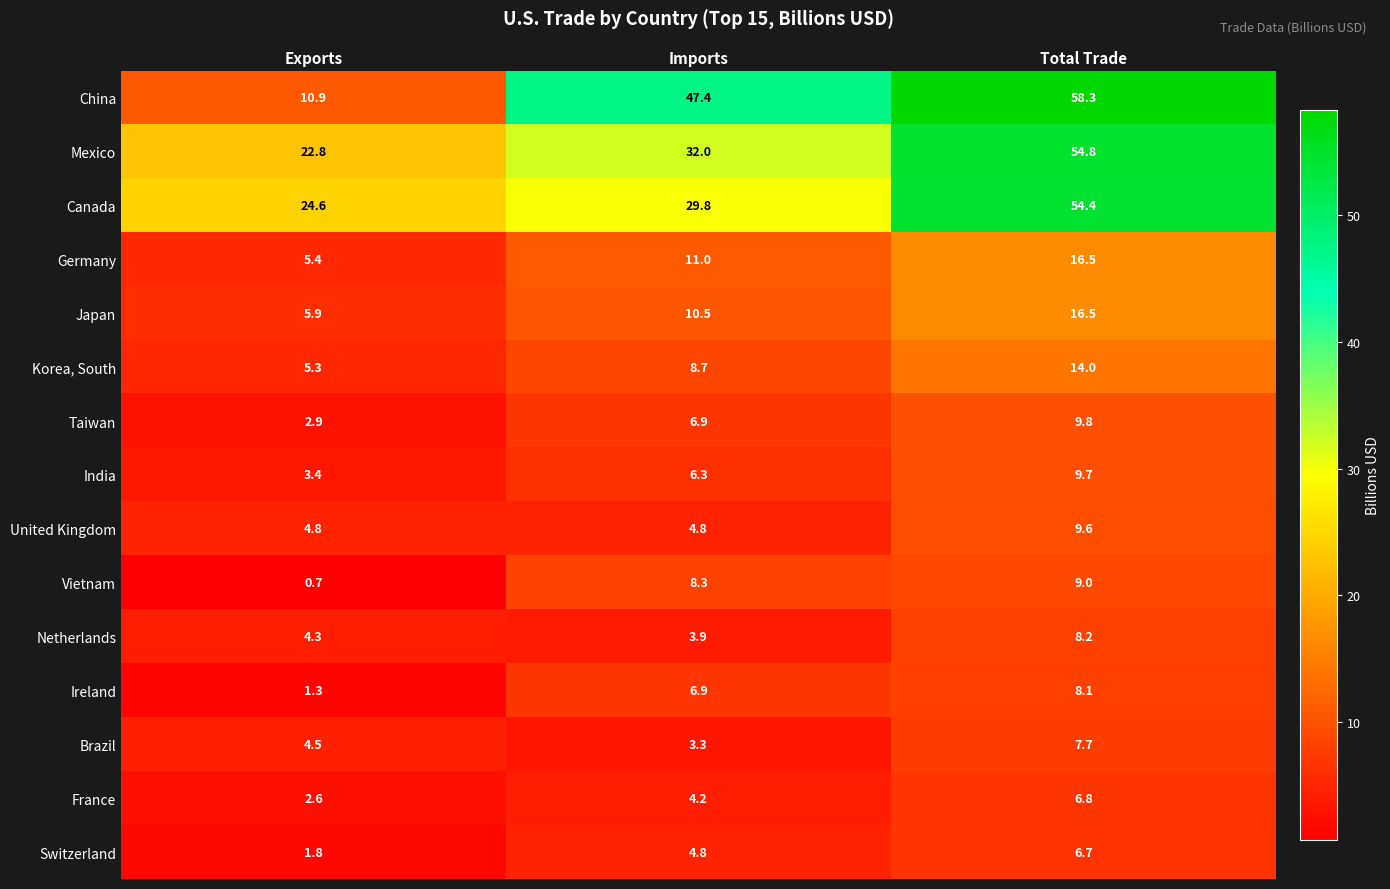

Which series has the largest range (max minus min)?

China